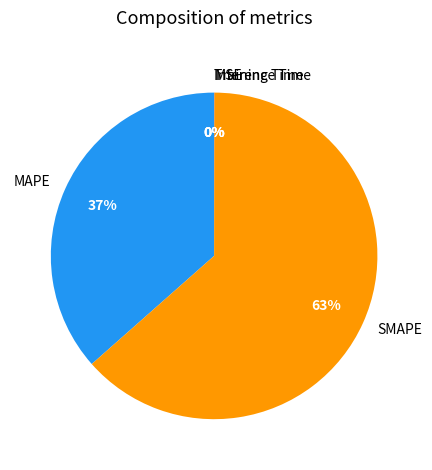

The SMAPE slice represents 72% of the pie. True or false?

False